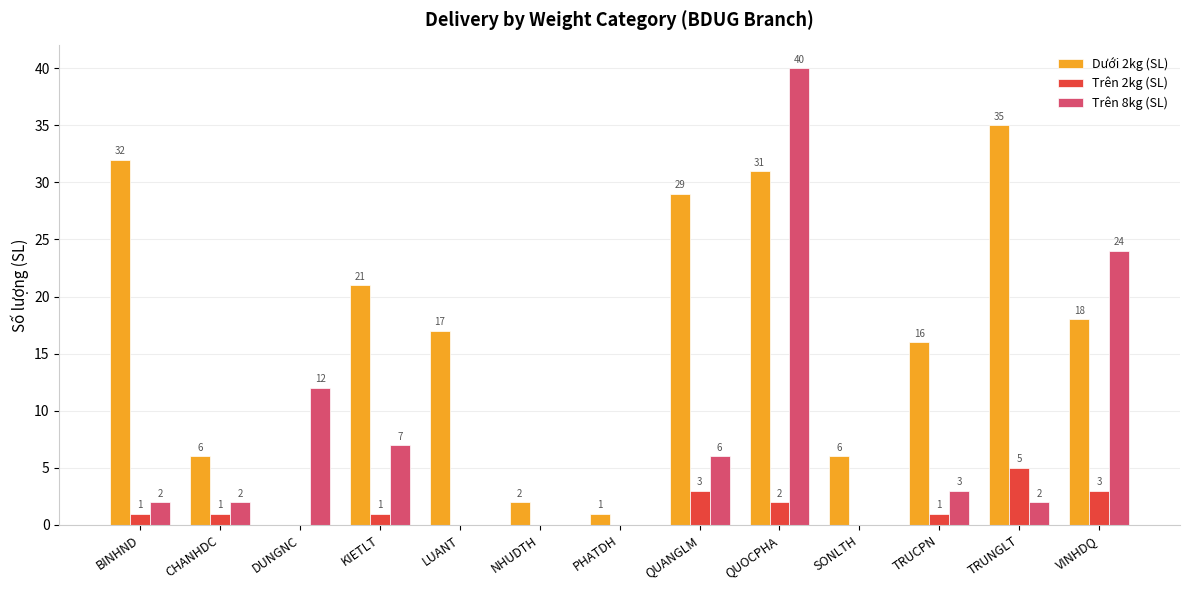

Which category has the highest value in the Trên 8kg (SL) series?

QUOCPHA